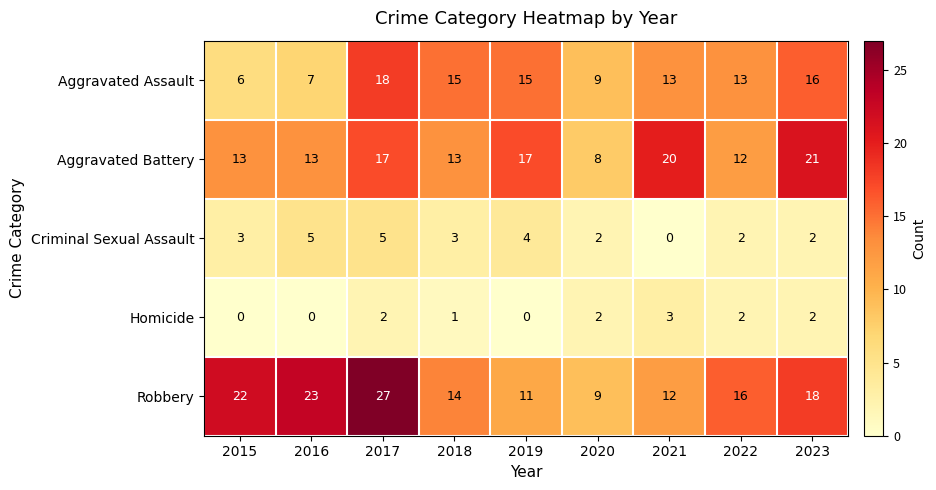

Rank the series by their maximum value, from highest to lowest.

Robbery, Aggravated Battery, Aggravated Assault, Criminal Sexual Assault, Homicide